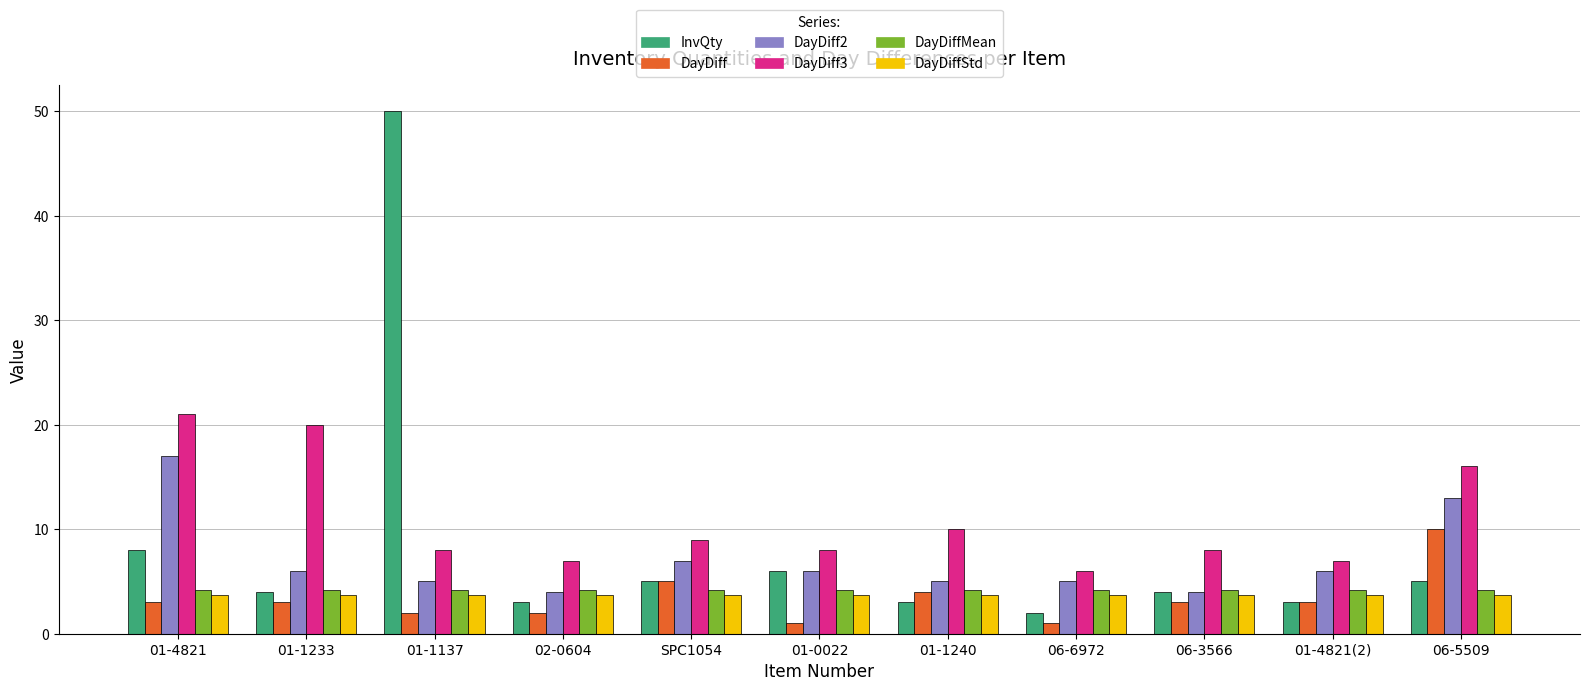

At which category is the sum across all series the highest?

01-1137